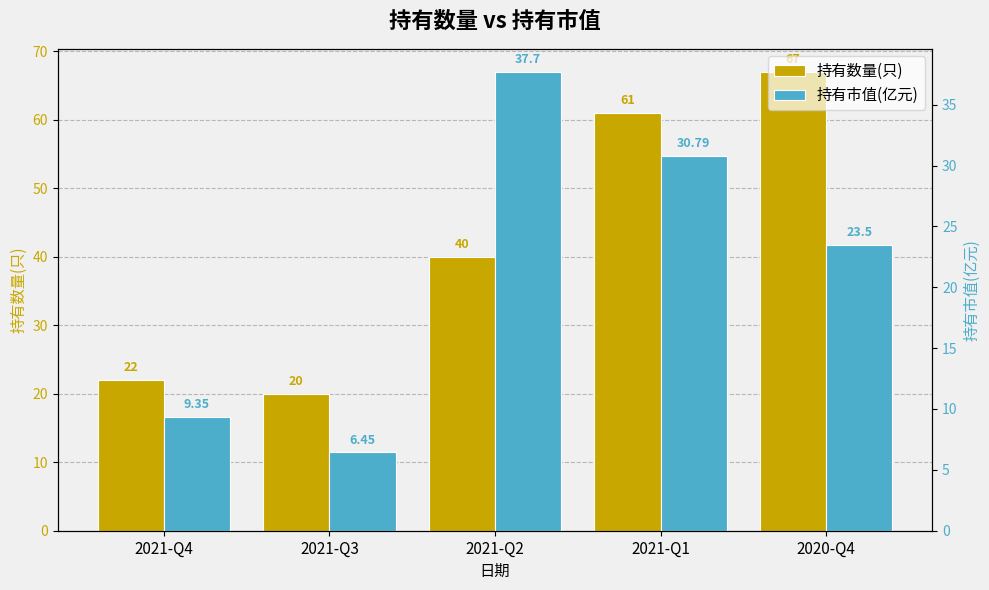

The 持有市值(亿元) series shows 15.6 at 2021-Q4. True or false?

False